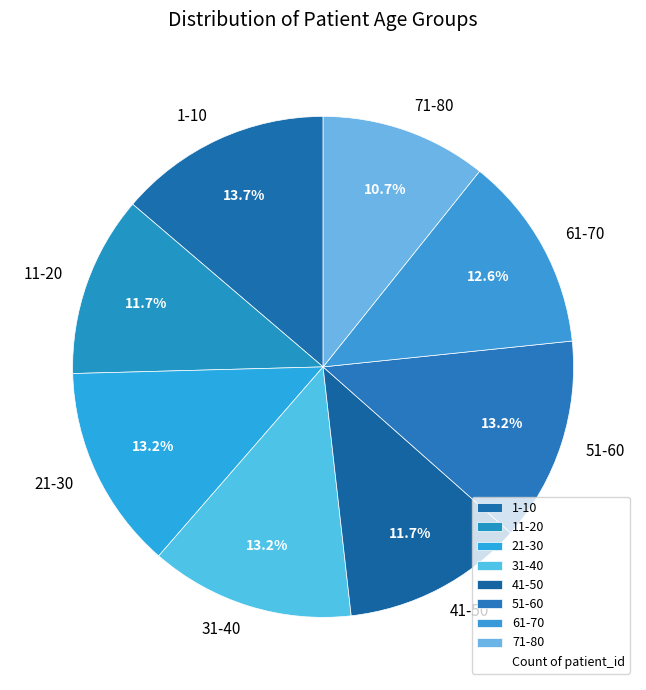

Which category has the biggest portion of the pie?

1-10